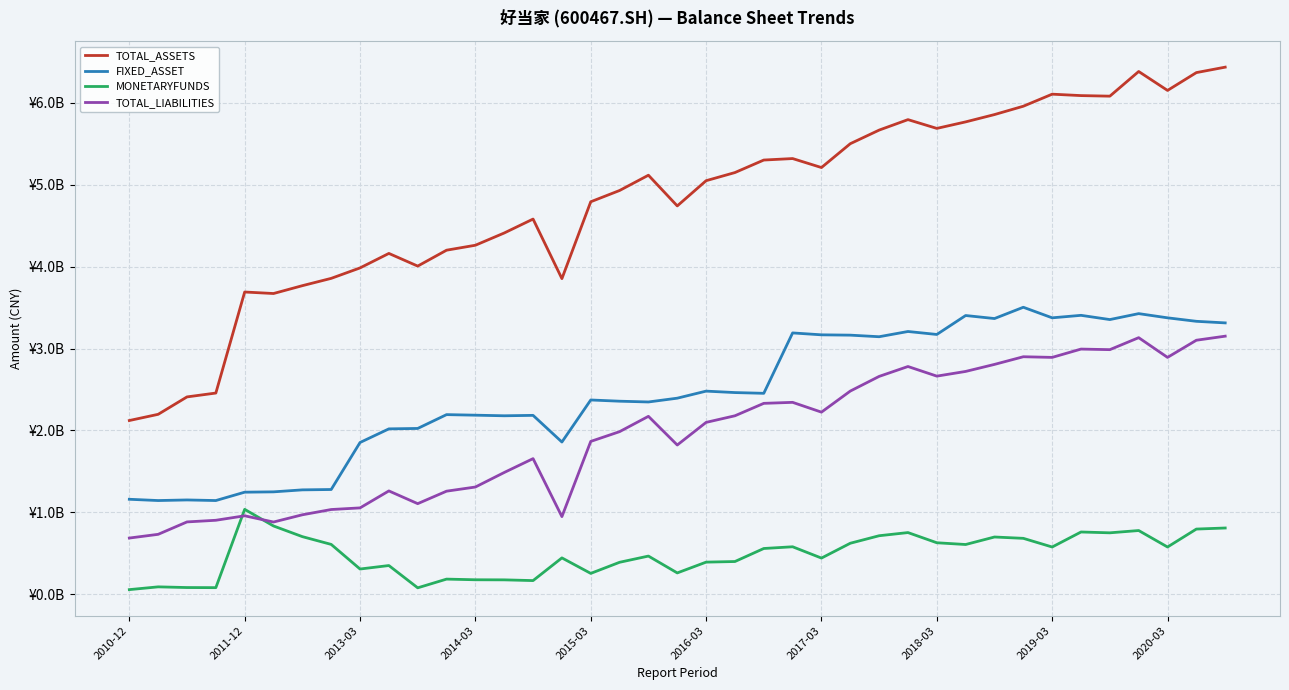

Does the chart have visible grid lines?

Yes